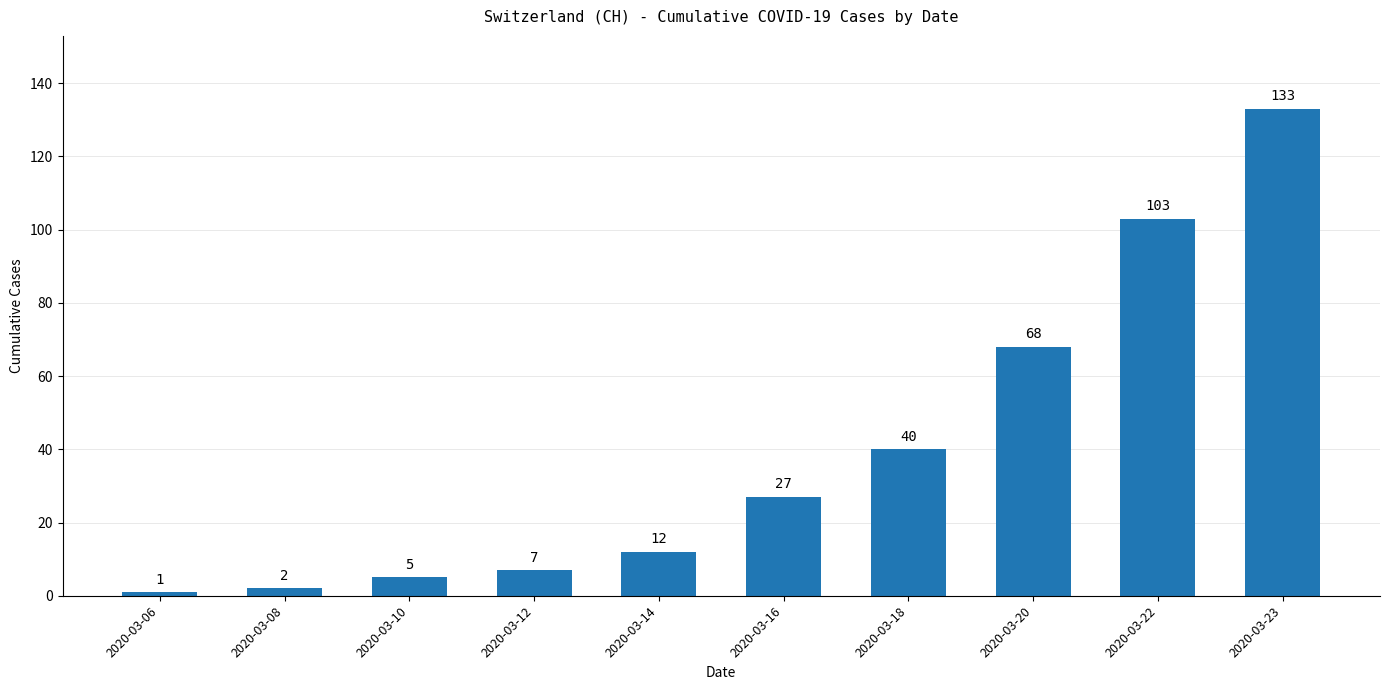

What is the maximum value shown in the chart?

133